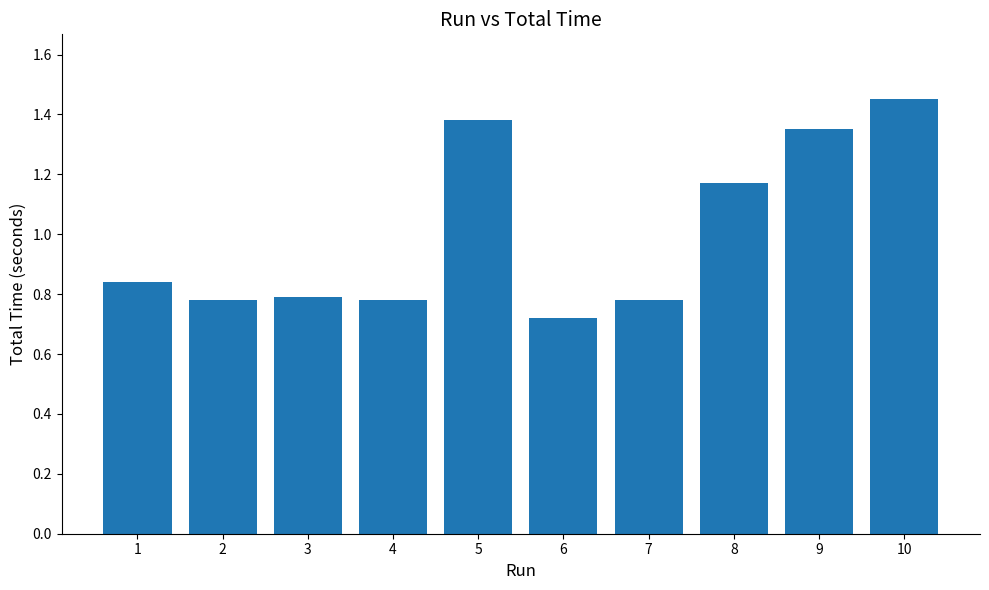

At which category does the chart reach its peak across all series?

10